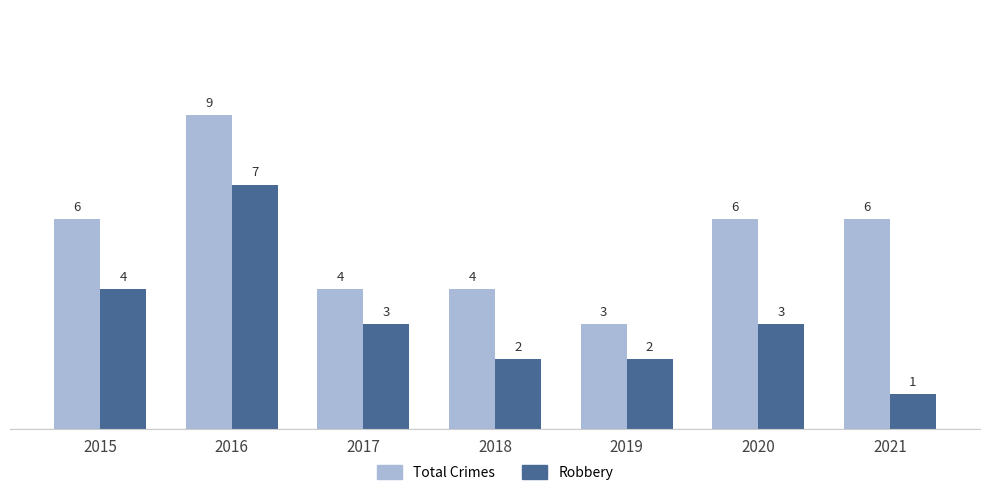

List the series in order of their overall mean, highest first.

Total Crimes, Robbery